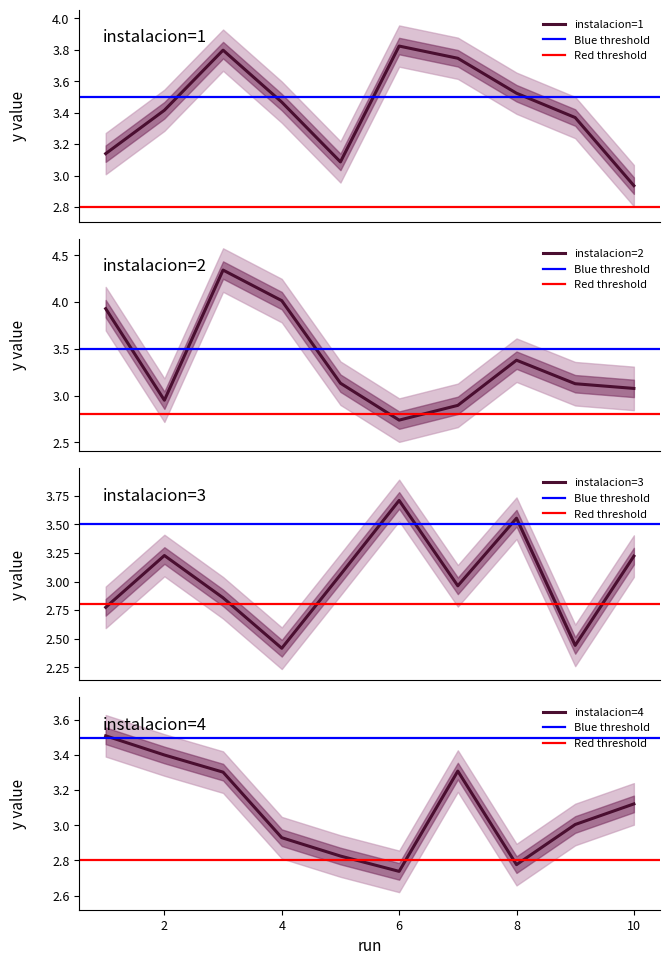

At how many categories does at least one series exceed 2?

10